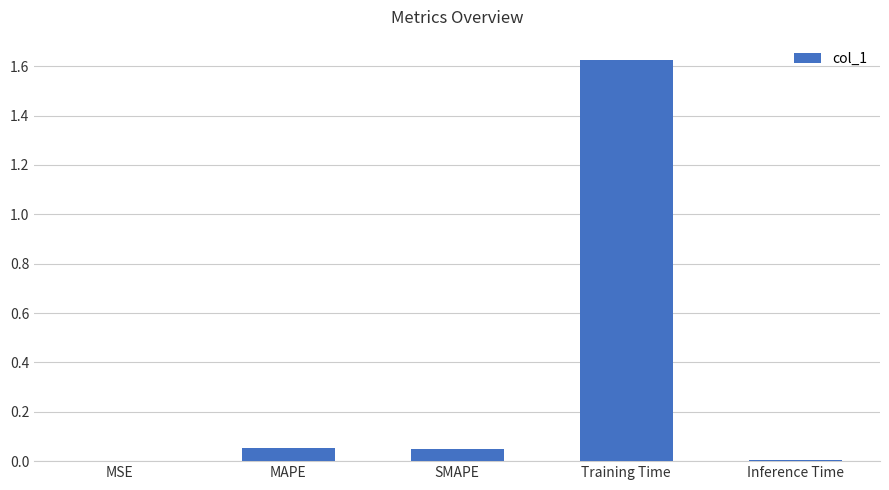

The value at MAPE is 0.0. True or false?

False